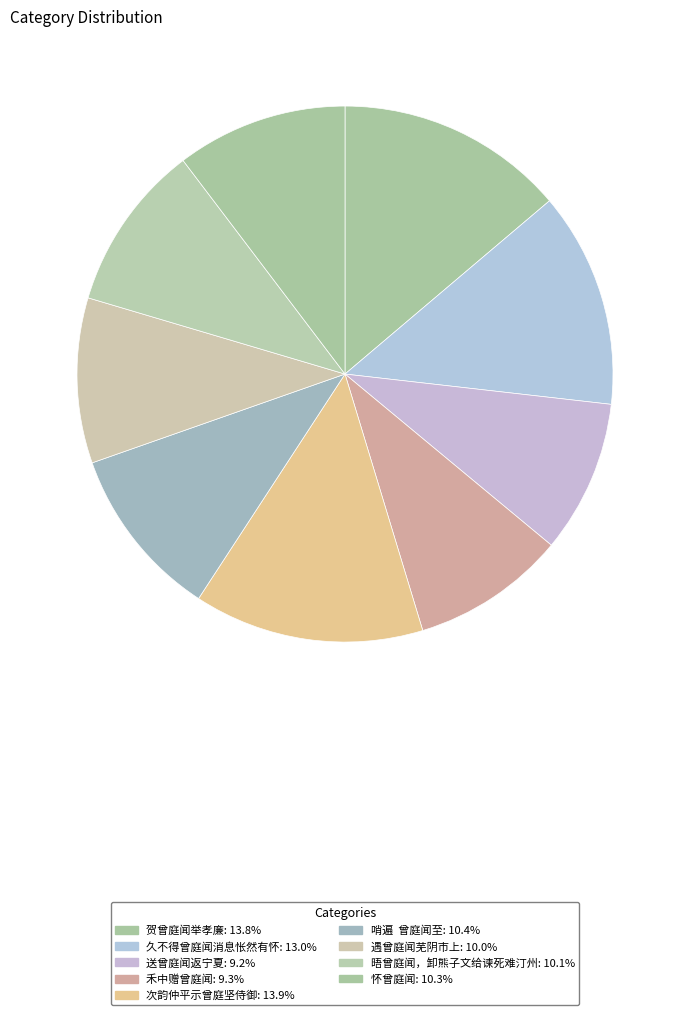

How many segments does this pie chart have?

9